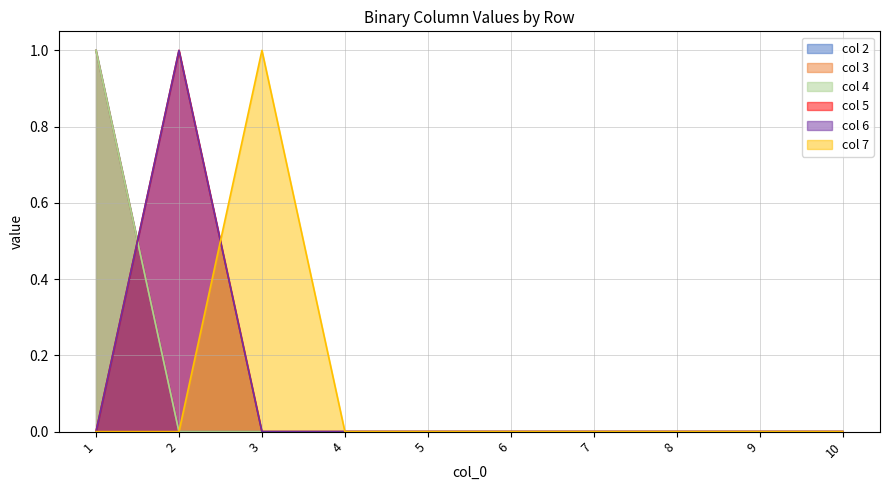

What value does the col 2 series have at 1?

1